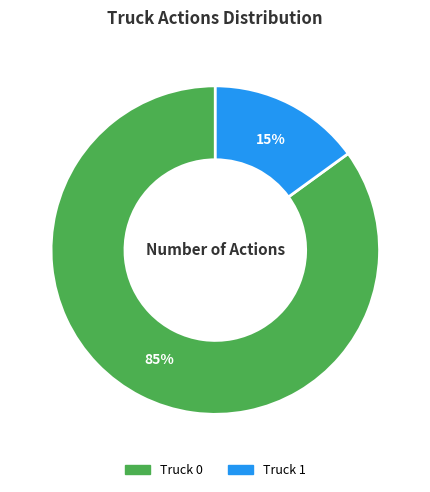

Count the number of slices in the pie.

2